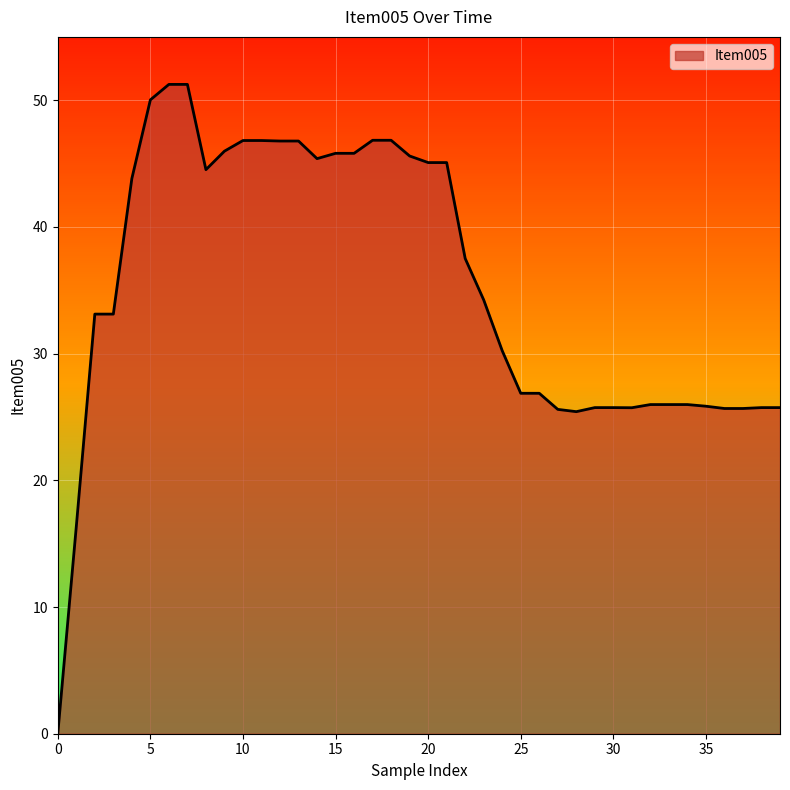

What is the sum of all values?

1413.7